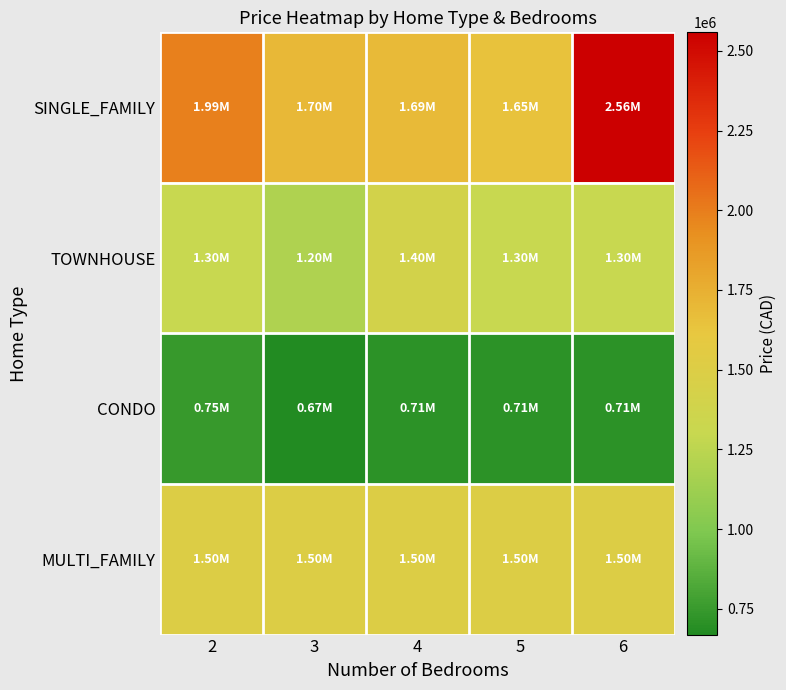

Rank the series by their maximum value, from lowest to highest.

CONDO, TOWNHOUSE, MULTI_FAMILY, SINGLE_FAMILY